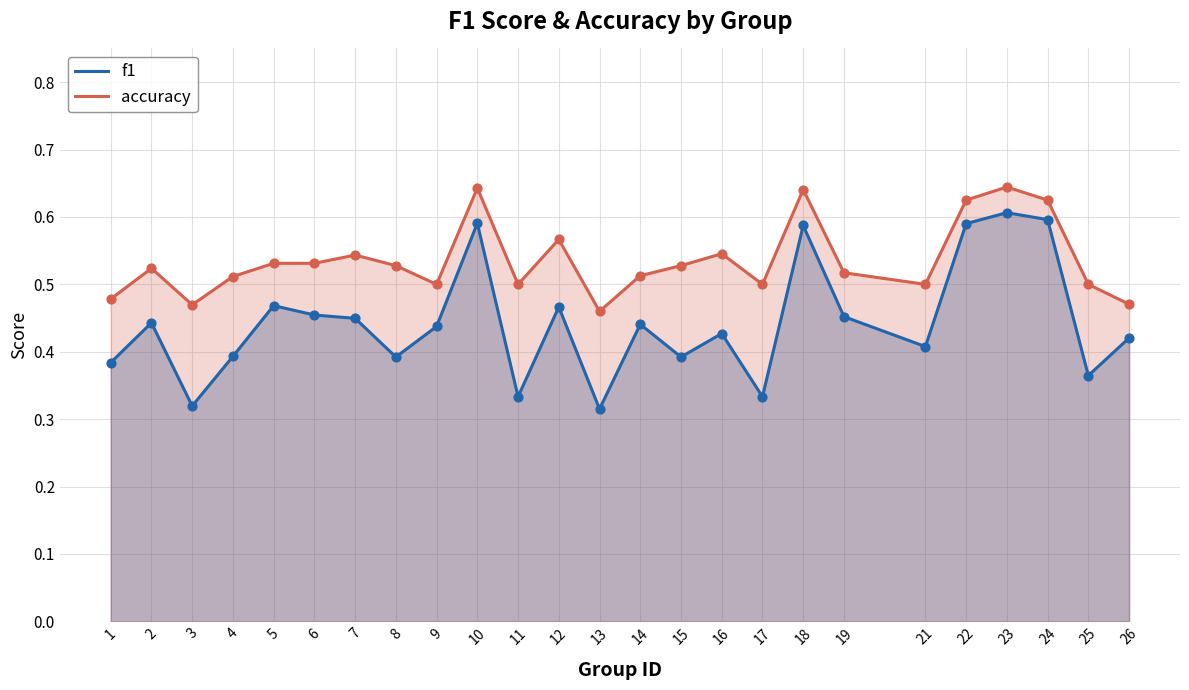

At which category is the sum across all series the highest?

23